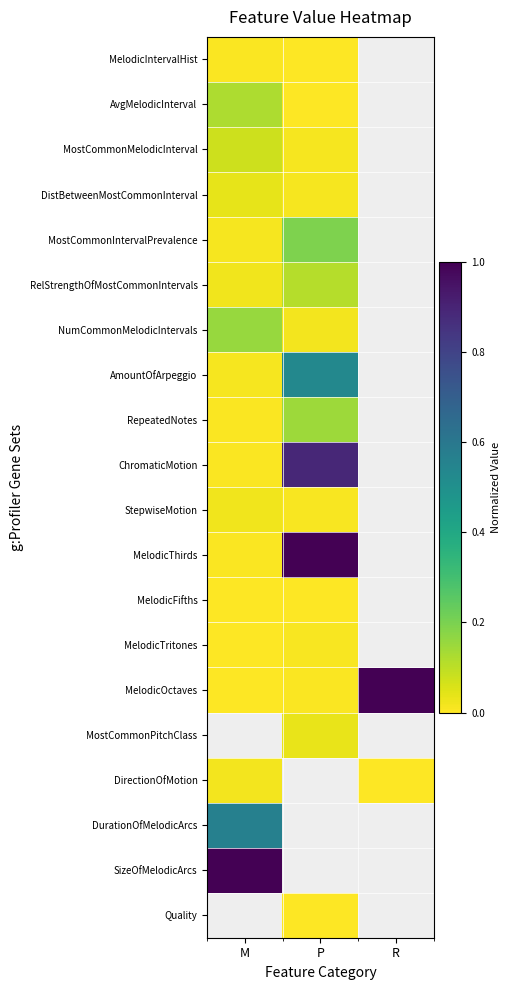

What is the greatest value displayed?

1.0